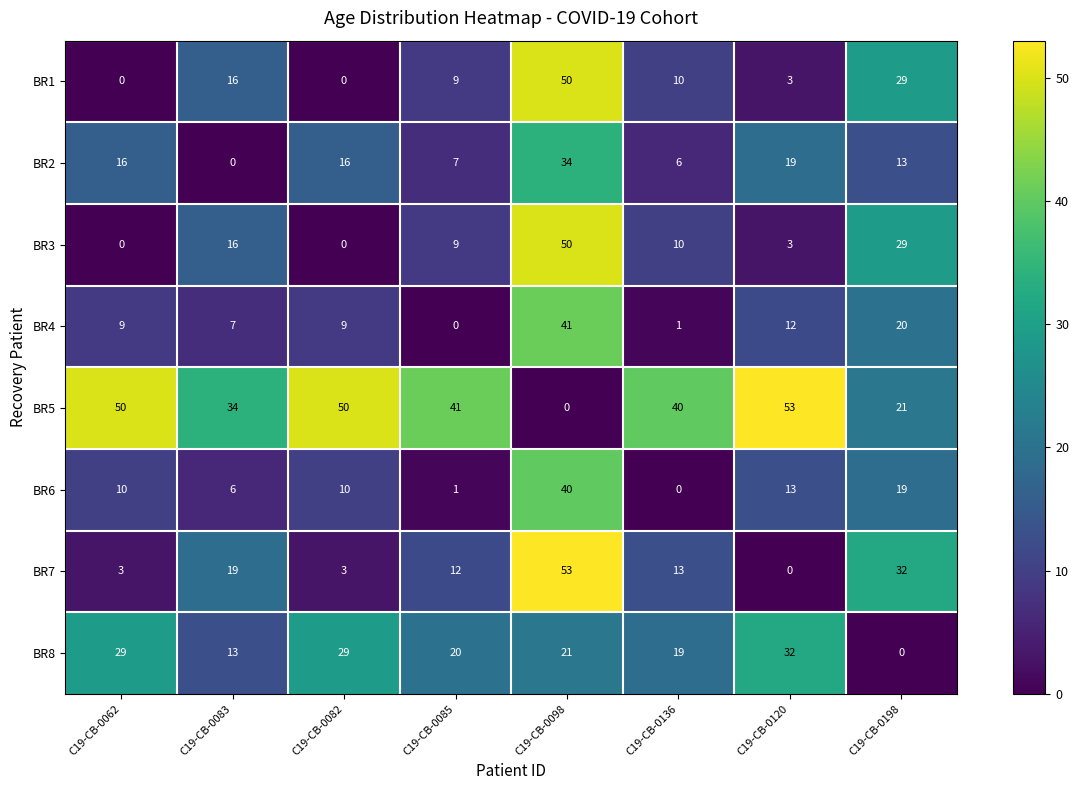

What is the difference between the BR5 values at C19-CB-0136 and C19-CB-0098?

40